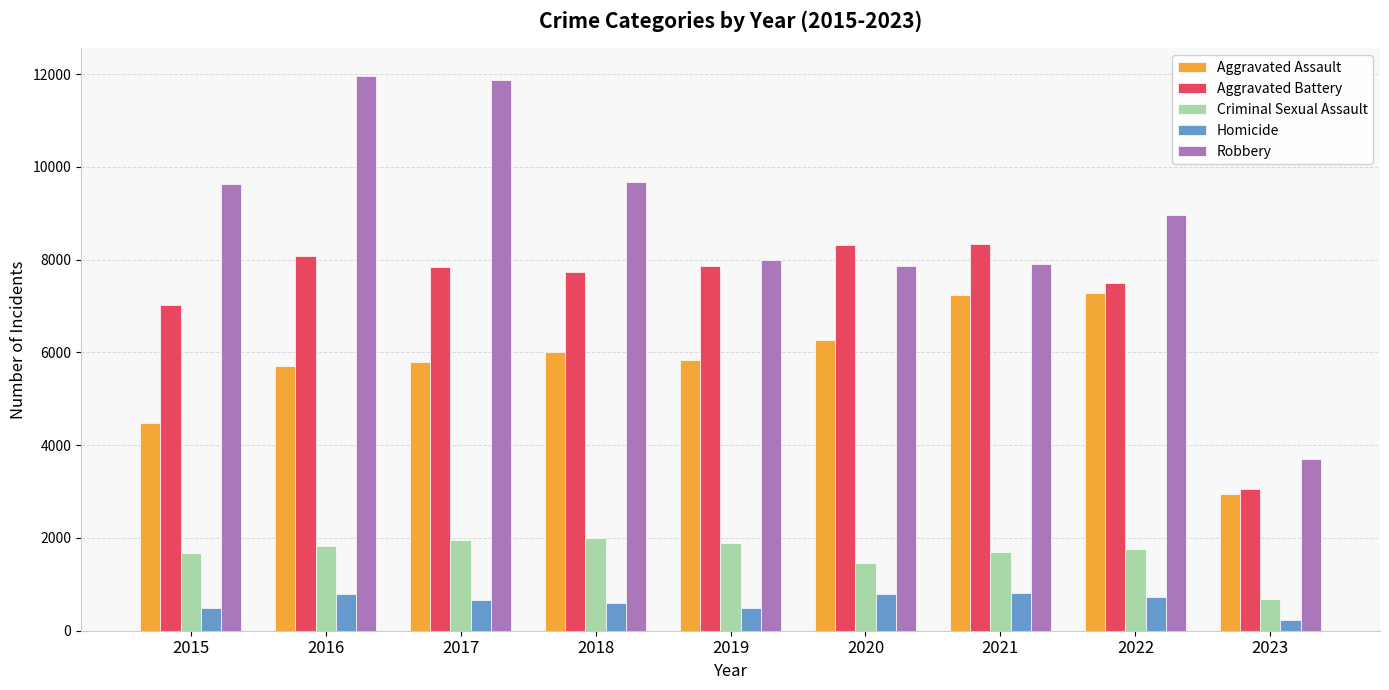

What is the value of the Aggravated Assault bar at the 7th from the left?

7243